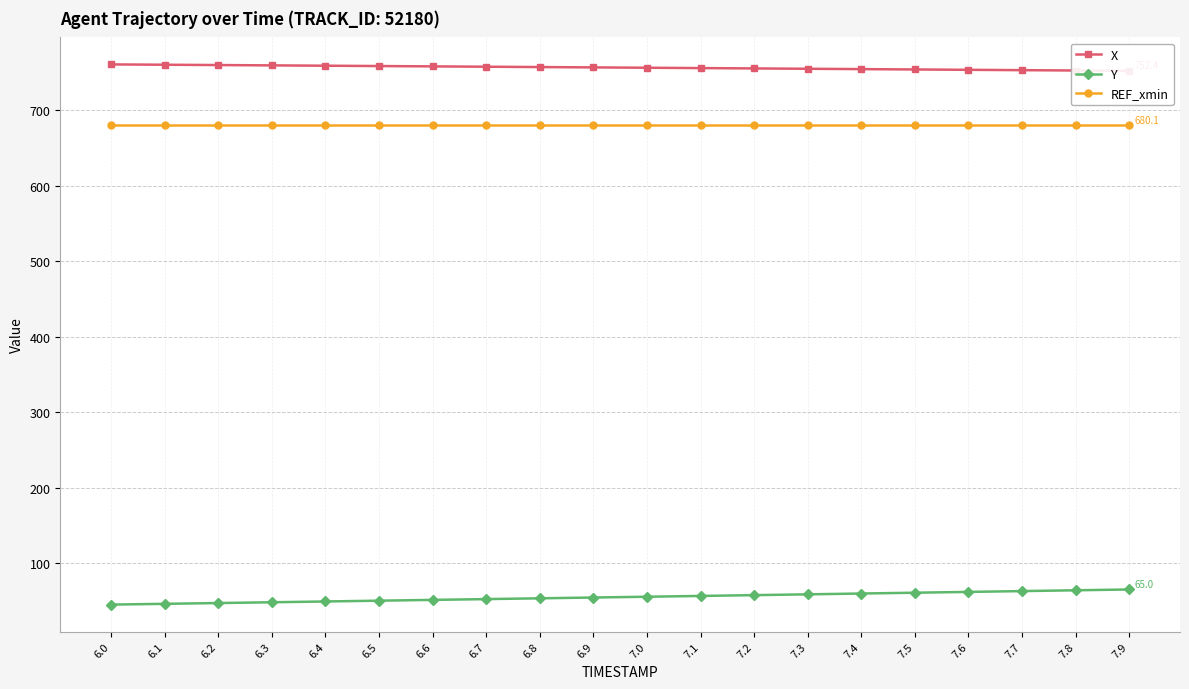

True or false: X has a value of 390.5 at 6.5.

False